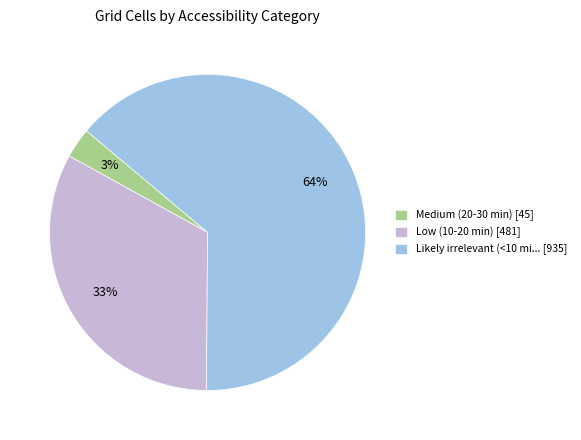

Rank the categories by value from highest to lowest.

Likely irrelevant (<10 mi... [935], Low (10-20 min) [481], Medium (20-30 min) [45]